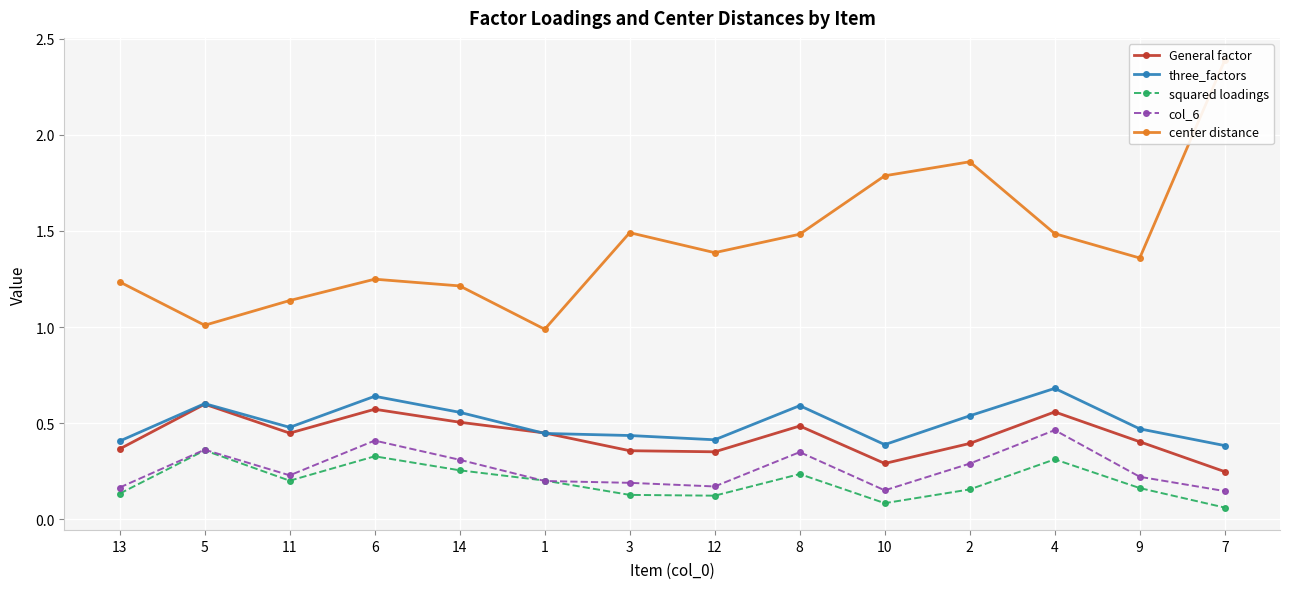

List the series in order of their peak value, highest first.

center distance, three_factors, General factor, col_6, squared loadings